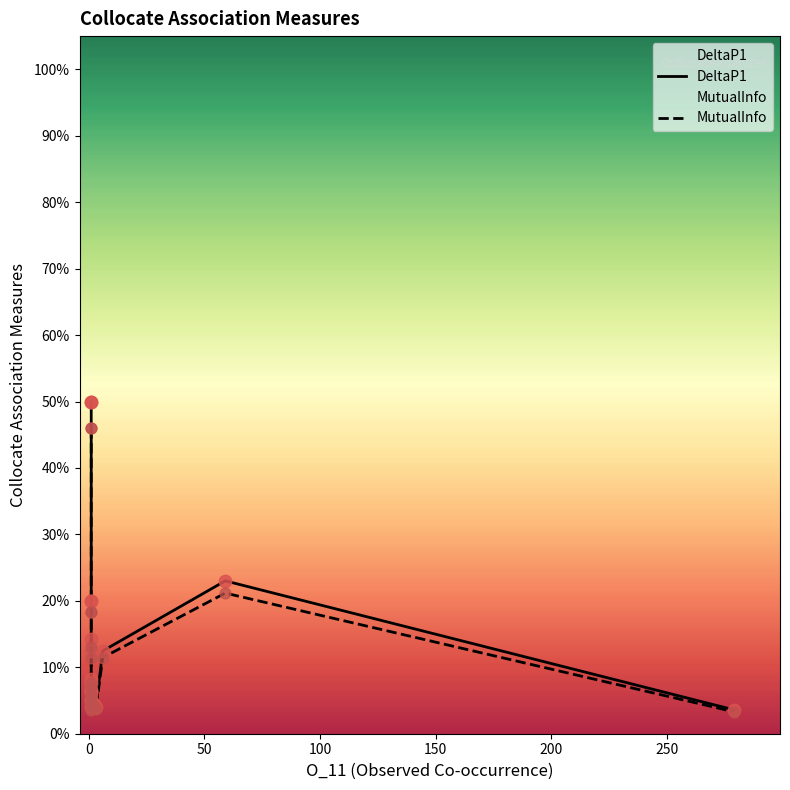

Which series has the largest total across all categories?

DeltaP1